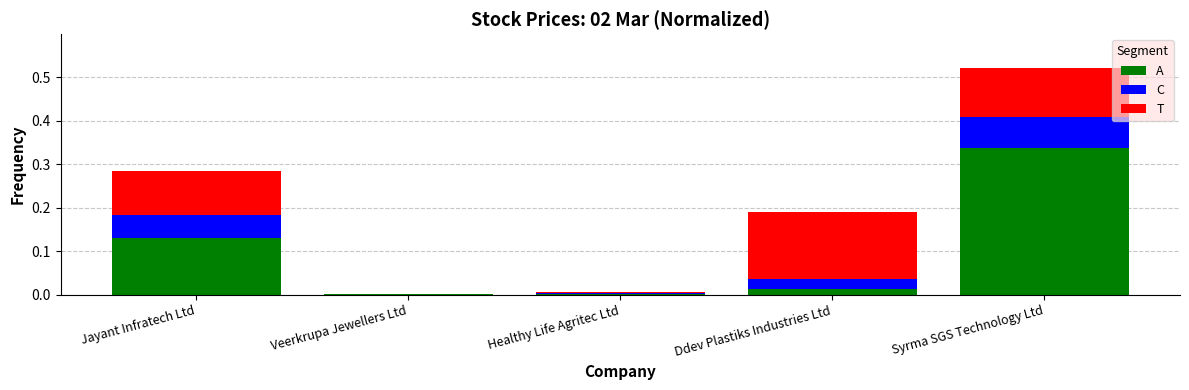

At which category is the sum across all series the highest?

Syrma SGS Technology Ltd